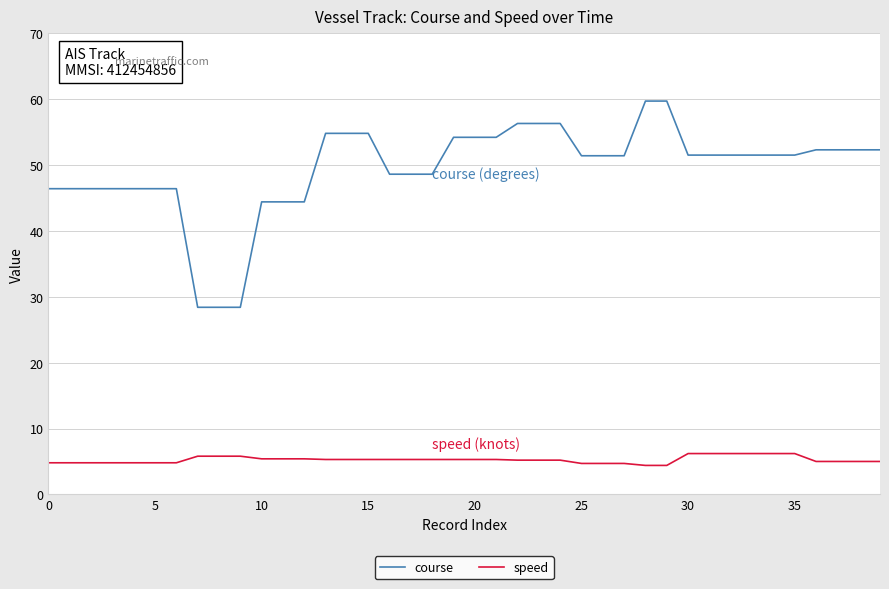

Does the chart have visible grid lines?

Yes